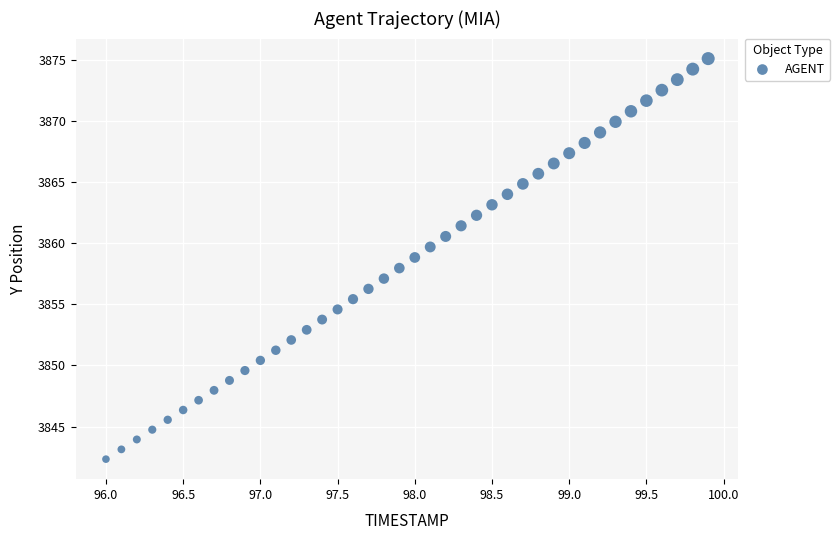

What is the range of Y values (max minus min)?

32.8